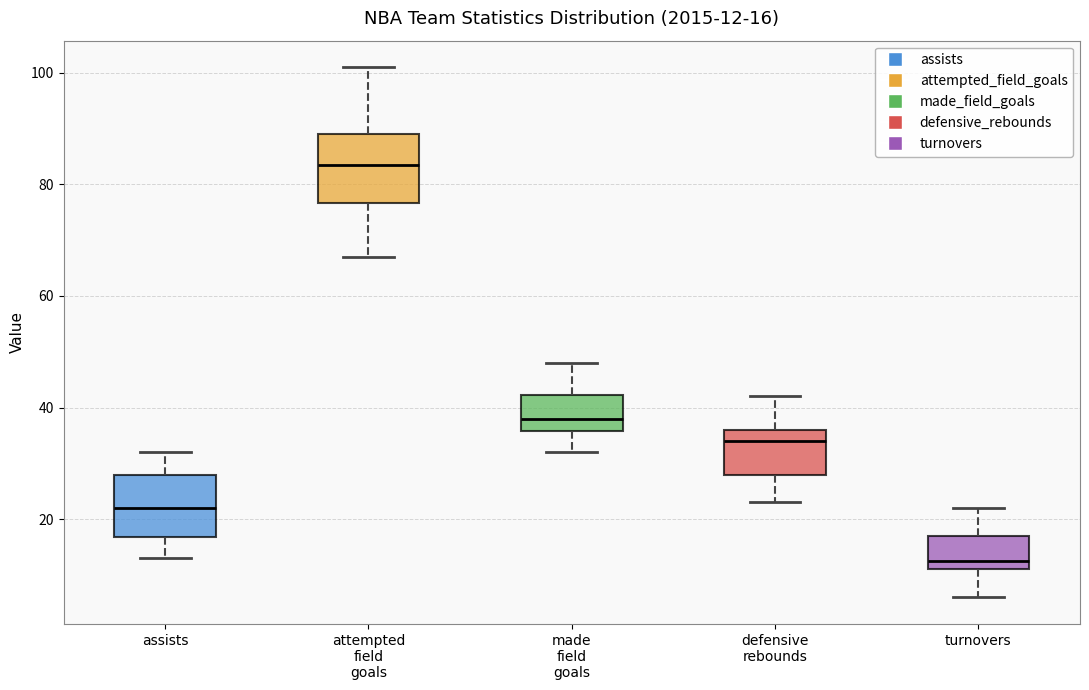

Which box's median line is the lowest?

turnovers